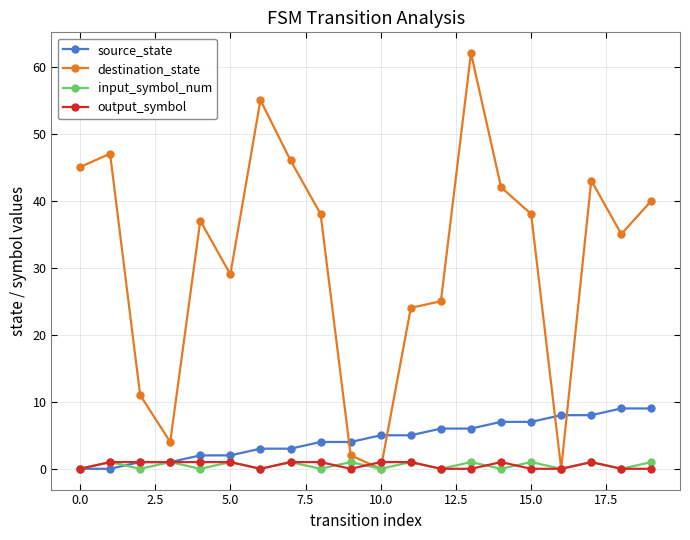

How many times do destination_state and source_state cross each other?

4